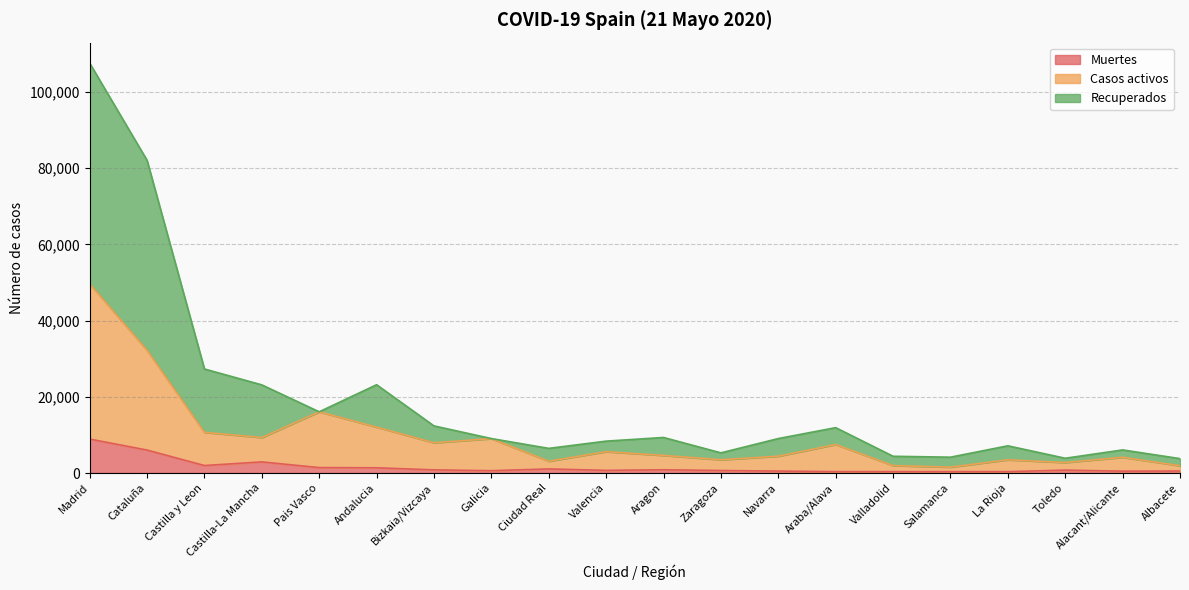

What is the total value across all series at Valladolid?

4393